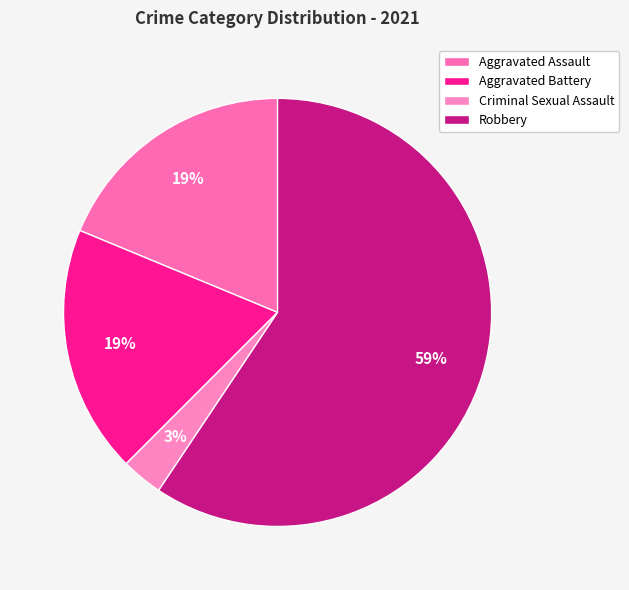

Rank the categories by value from lowest to highest.

Criminal Sexual Assault, Aggravated Assault, Aggravated Battery, Robbery